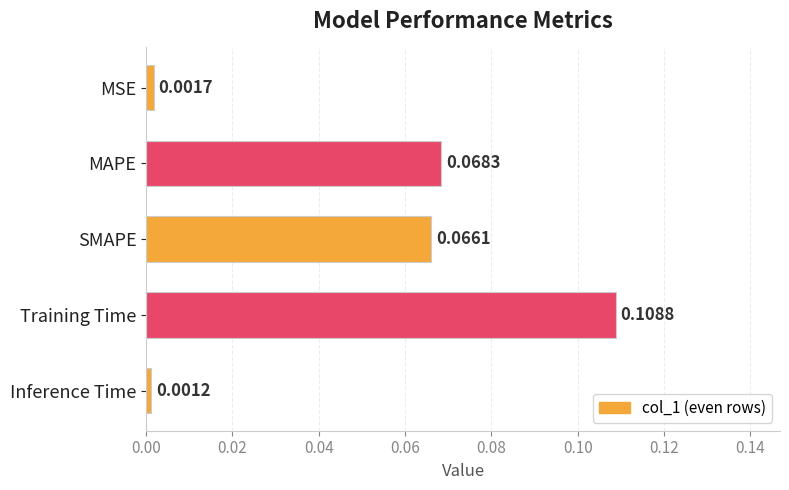

Rank the categories by value from lowest to highest.

Inference Time, MSE, SMAPE, MAPE, Training Time